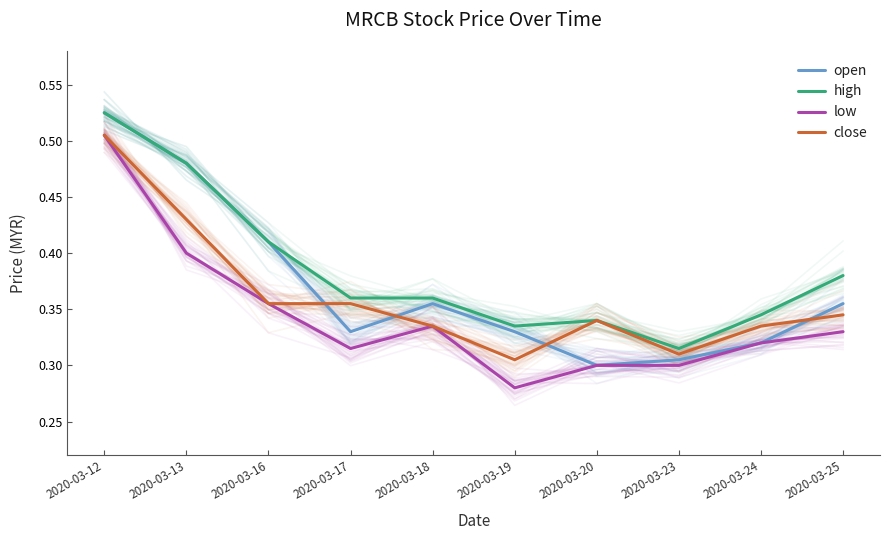

Which series has the largest range (max minus min)?

open